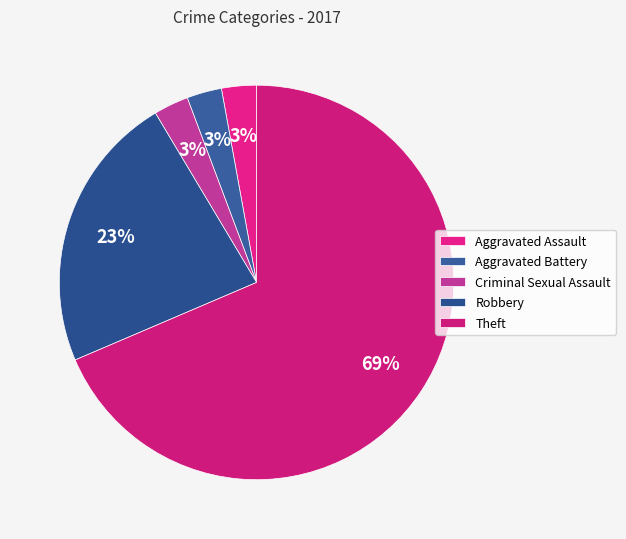

To the nearest percent, what is the difference between the Robbery and Aggravated Battery slice percentages?

20%